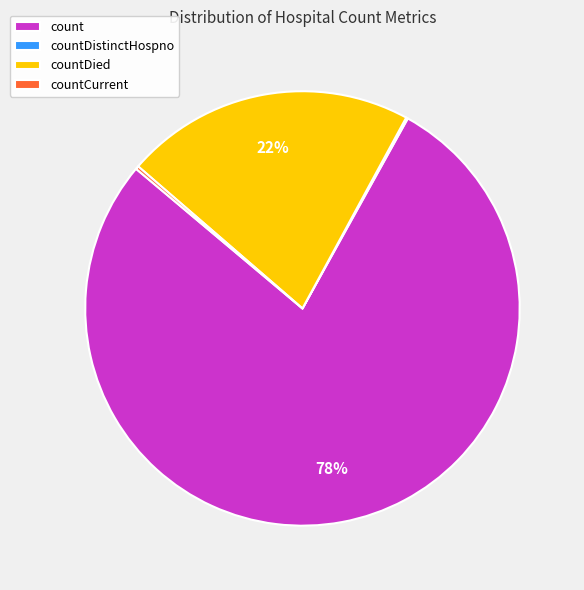

Is countDied the majority of the pie?

No